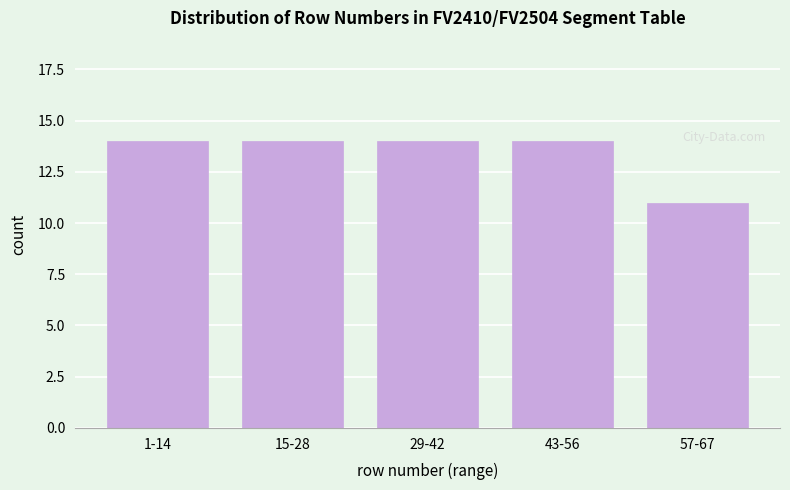

Reading left to right, list all the values displayed in this chart.

1-14=14	15-28=14	29-42=14	43-56=14	57-67=11